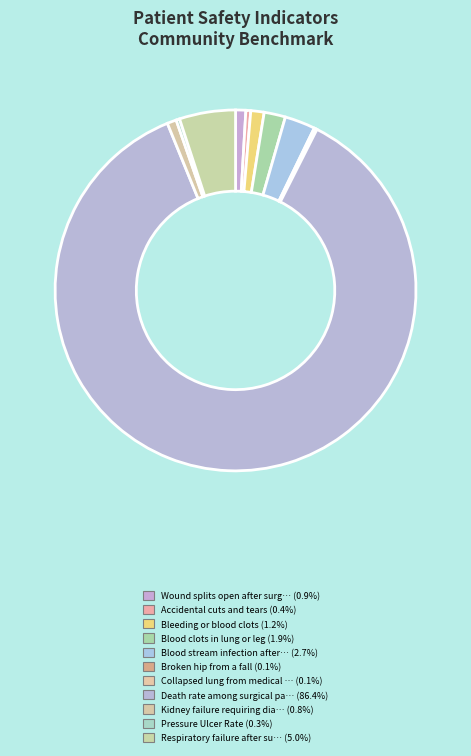

Does any single category account for the majority?

Yes